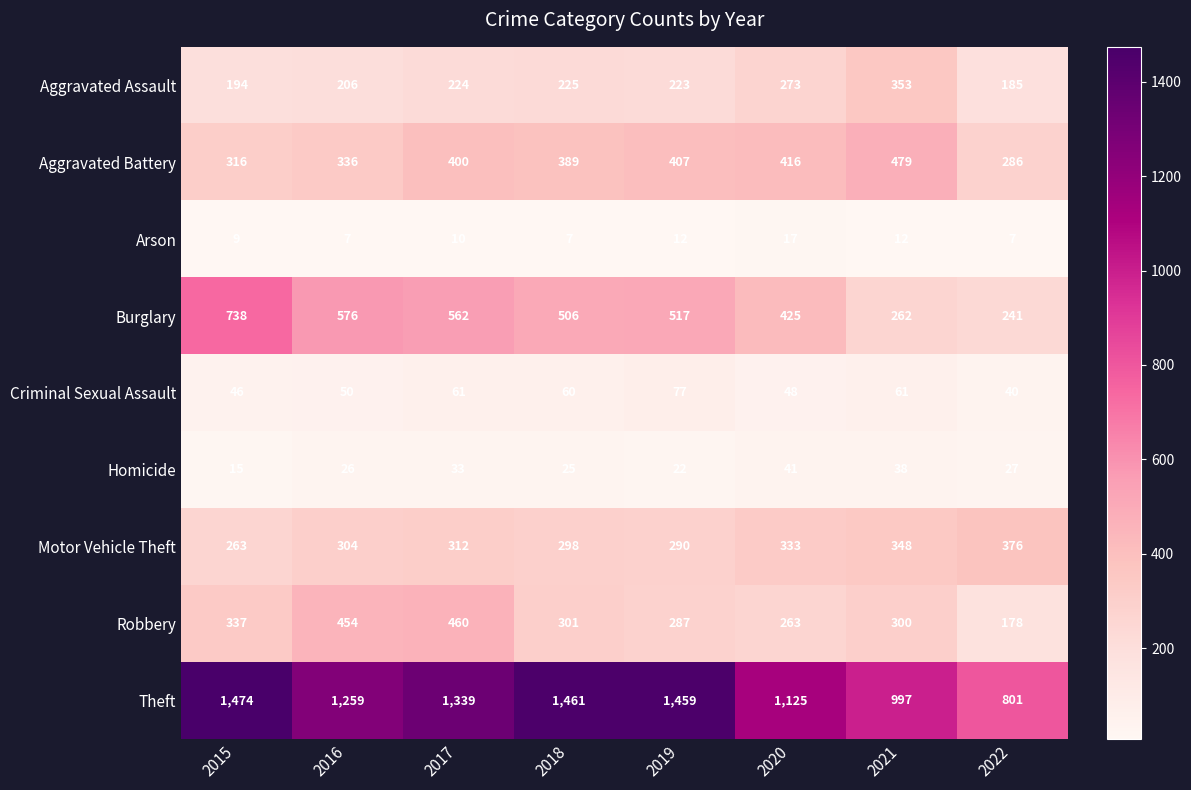

At which label does Burglary first exceed 517?

2015